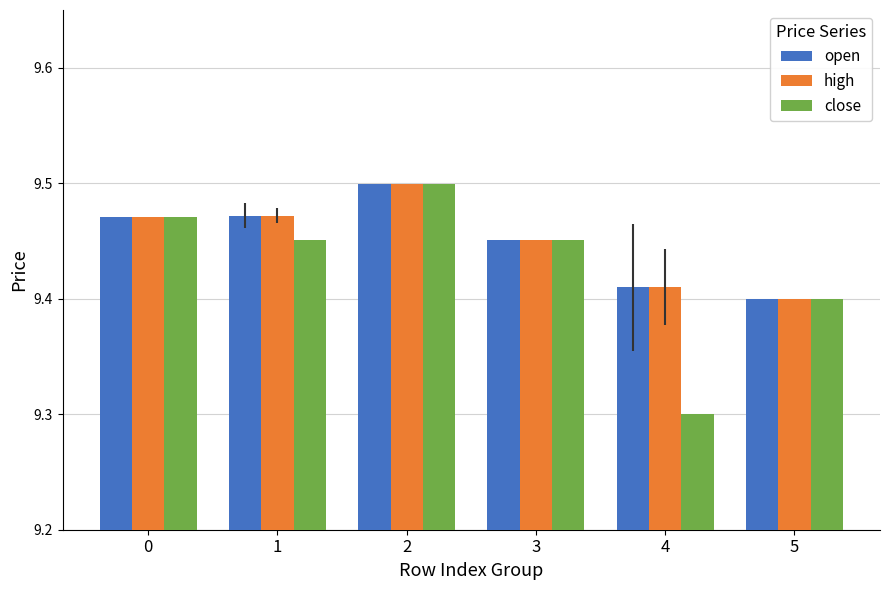

What is the total value across all series at 5?

28.2